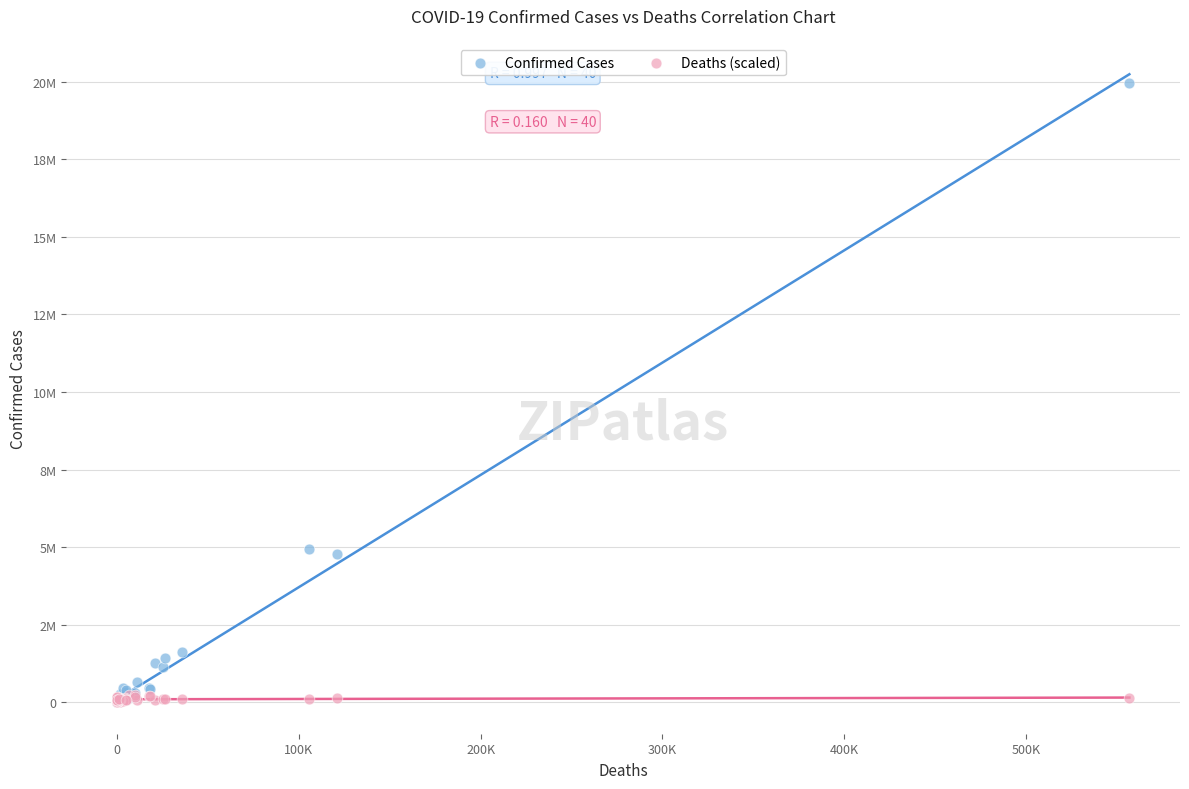

Which series has the largest Y range (max minus min)?

Confirmed Cases